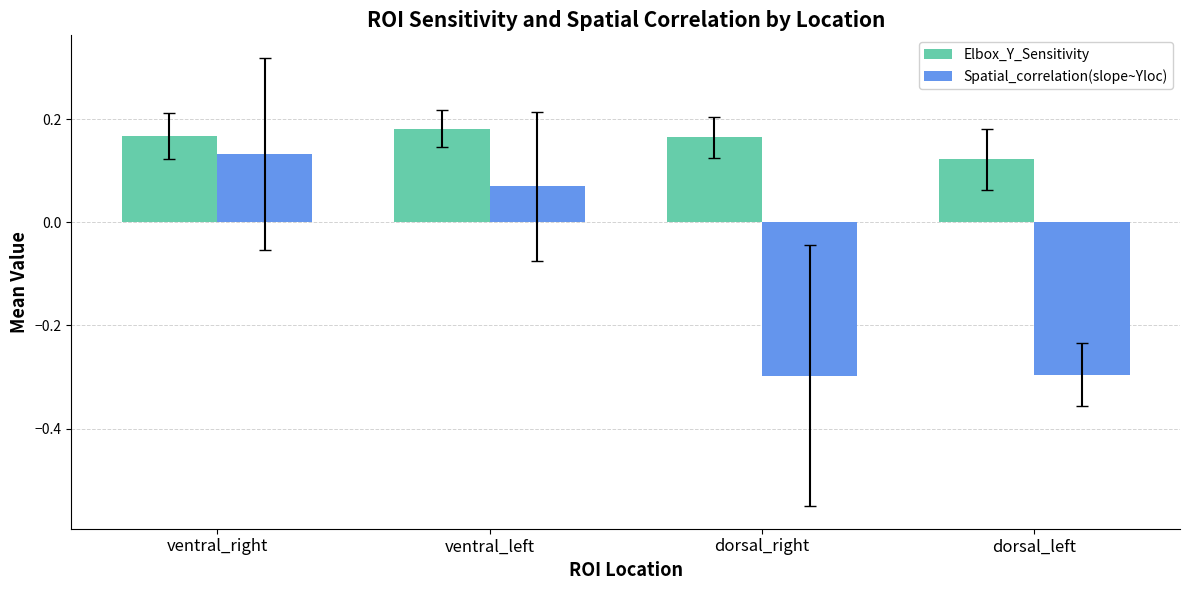

How many groups of bars are there?

4